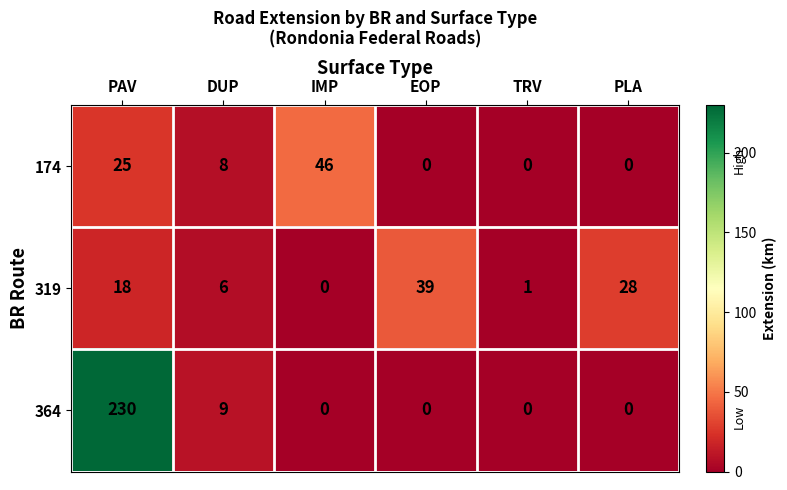

True or false: 364 has a value of -142 at IMP.

False